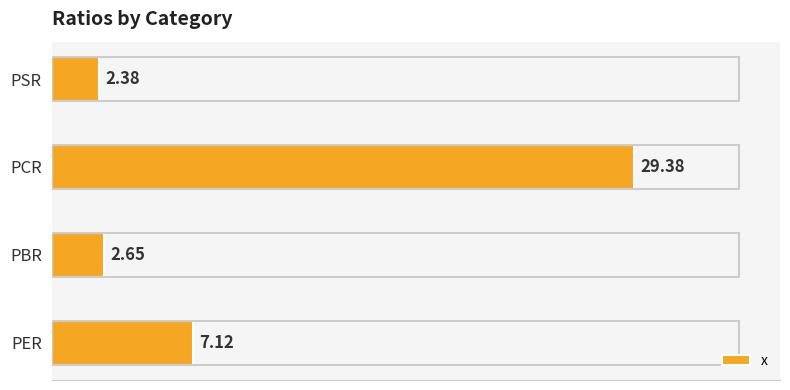

Where is the data nearest to the value 15?

PER